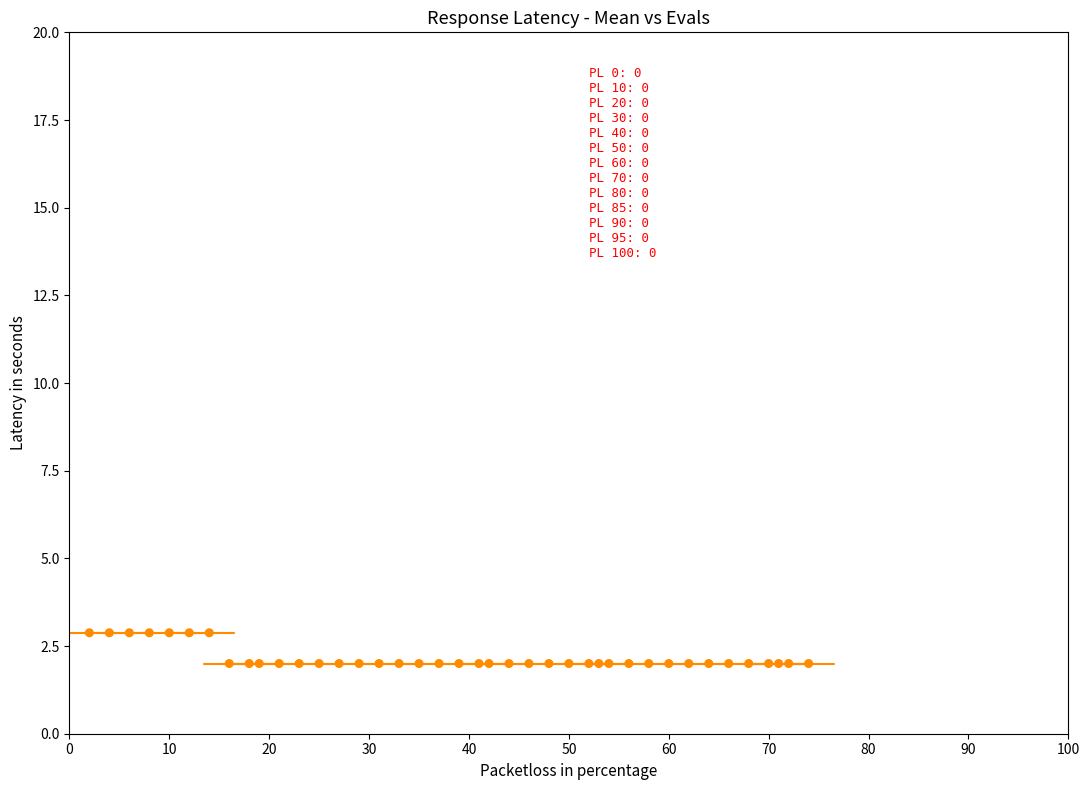

What is the range of Y values (max minus min)?

0.9